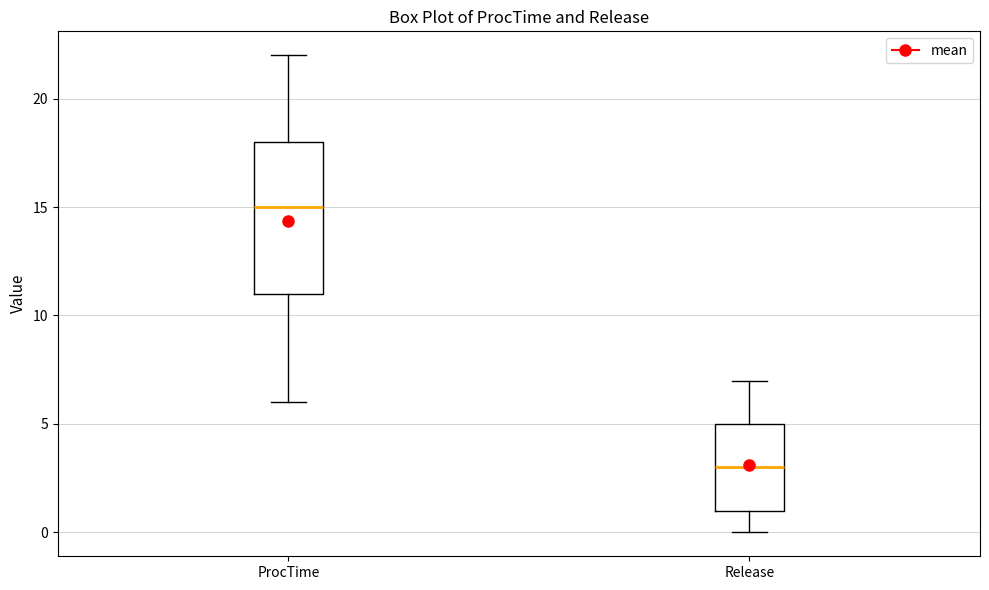

Where does the upper whisker of the box for Release end on the y-axis? The values are not printed on the chart, so give them approximately, as read against the axis.

7